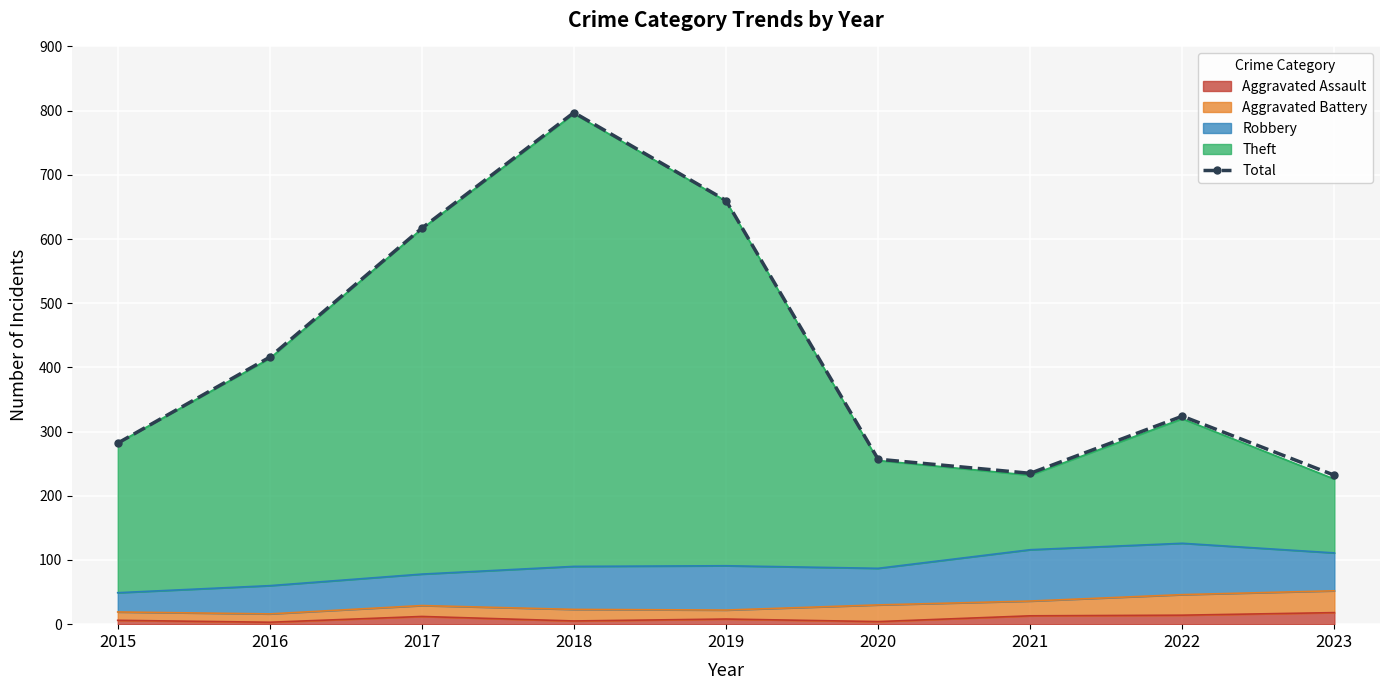

List the labels in order of value, smallest first.

2023, 2021, 2020, 2015, 2022, 2016, 2017, 2019, 2018